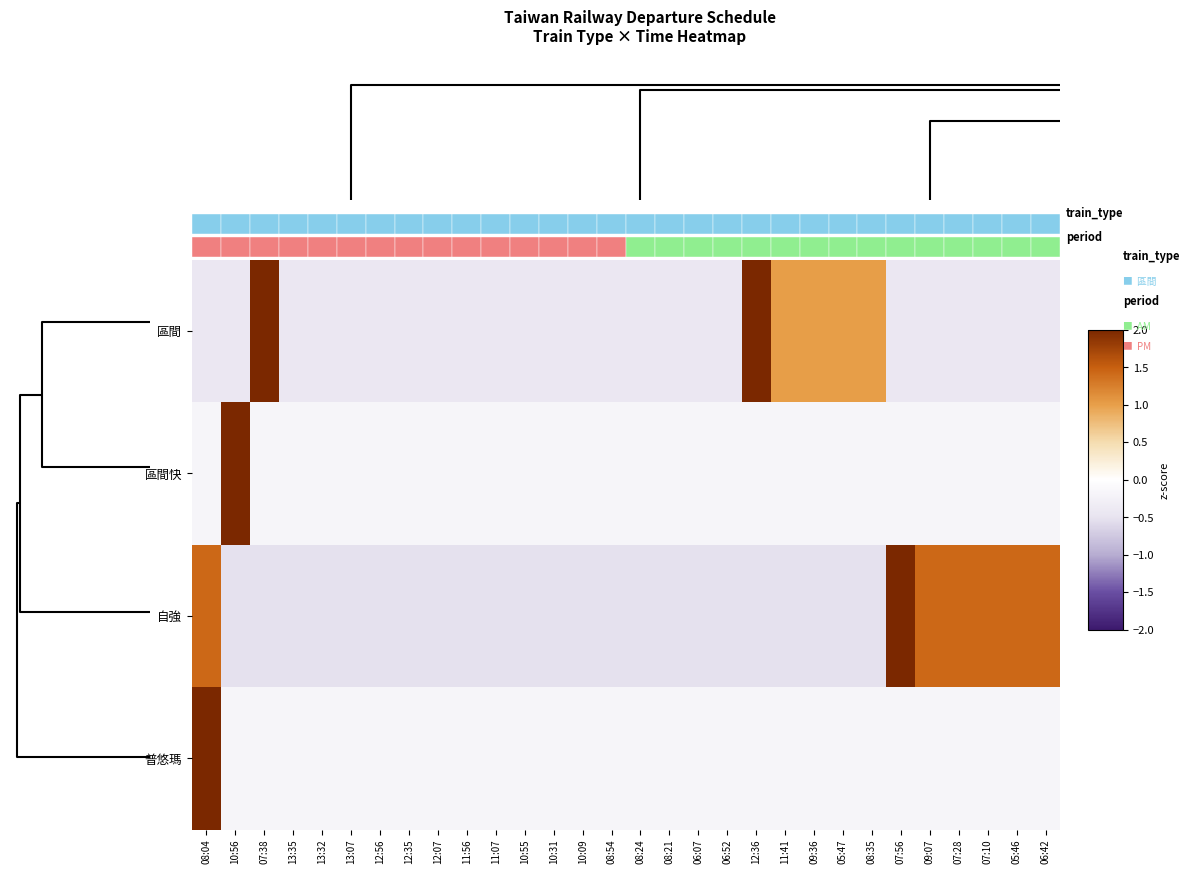

Reading right to left, extract all data points from this chart.

區間: 06:42=-0.4	05:46=-0.4	07:10=-0.4	07:28=-0.4	09:07=-0.4	07:56=-0.4	08:35=1.0	05:47=1.0	09:36=1.0	11:41=1.0	12:36=2.5	06:52=-0.4	06:07=-0.4	08:21=-0.4	08:24=-0.4	08:54=-0.4	10:09=-0.4	10:31=-0.4	10:55=-0.4	11:07=-0.4	11:56=-0.4	12:07=-0.4	12:35=-0.4	12:56=-0.4	13:07=-0.4	13:32=-0.4	13:35=-0.4	07:38=3.9	10:56=-0.4	08:04=-0.4
區間快: 06:42=-0.2	05:46=-0.2	07:10=-0.2	07:28=-0.2	09:07=-0.2	07:56=-0.2	08:35=-0.2	05:47=-0.2	09:36=-0.2	11:41=-0.2	12:36=-0.2	06:52=-0.2	06:07=-0.2	08:21=-0.2	08:24=-0.2	08:54=-0.2	10:09=-0.2	10:31=-0.2	10:55=-0.2	11:07=-0.2	11:56=-0.2	12:07=-0.2	12:35=-0.2	12:56=-0.2	13:07=-0.2	13:32=-0.2	13:35=-0.2	07:38=-0.2	10:56=5.4	08:04=-0.2
自強: 06:42=1.4	05:46=1.4	07:10=1.4	07:28=1.4	09:07=1.4	07:56=3.4	08:35=-0.5	05:47=-0.5	09:36=-0.5	11:41=-0.5	12:36=-0.5	06:52=-0.5	06:07=-0.5	08:21=-0.5	08:24=-0.5	08:54=-0.5	10:09=-0.5	10:31=-0.5	10:55=-0.5	11:07=-0.5	11:56=-0.5	12:07=-0.5	12:35=-0.5	12:56=-0.5	13:07=-0.5	13:32=-0.5	13:35=-0.5	07:38=-0.5	10:56=-0.5	08:04=1.4
普悠瑪: 06:42=-0.2	05:46=-0.2	07:10=-0.2	07:28=-0.2	09:07=-0.2	07:56=-0.2	08:35=-0.2	05:47=-0.2	09:36=-0.2	11:41=-0.2	12:36=-0.2	06:52=-0.2	06:07=-0.2	08:21=-0.2	08:24=-0.2	08:54=-0.2	10:09=-0.2	10:31=-0.2	10:55=-0.2	11:07=-0.2	11:56=-0.2	12:07=-0.2	12:35=-0.2	12:56=-0.2	13:07=-0.2	13:32=-0.2	13:35=-0.2	07:38=-0.2	10:56=-0.2	08:04=5.4